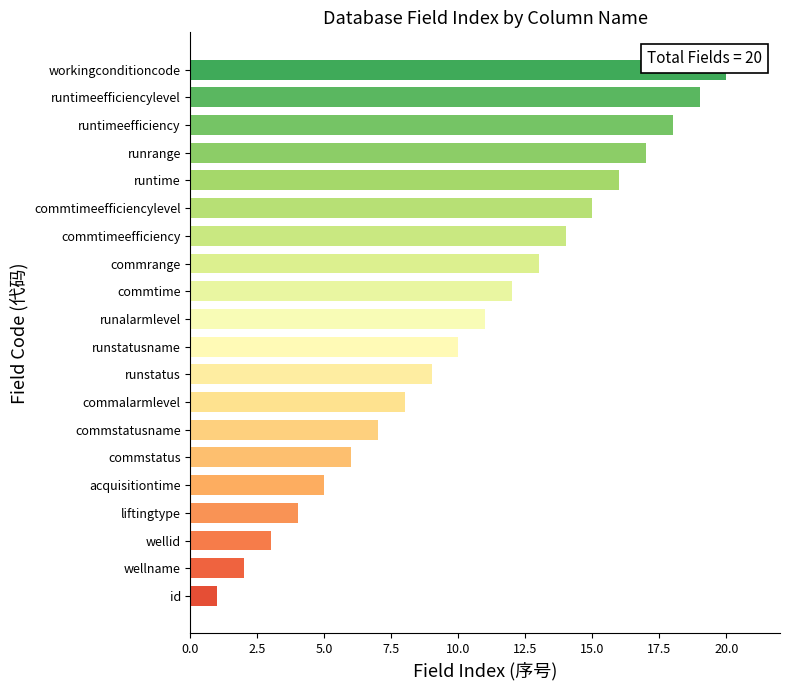

Is it true that the value at commrange is 18?

False